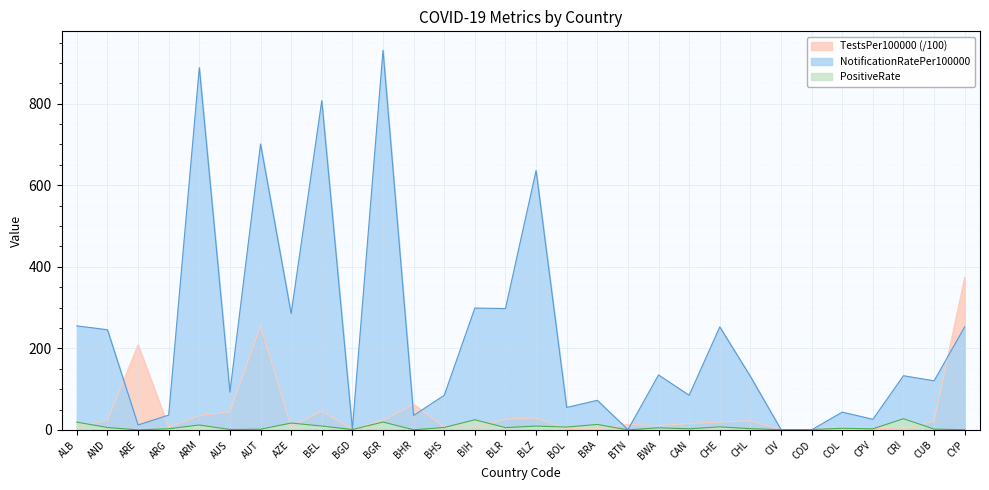

The value of TestsPer100000 at BGR is 23.7. True or false?

True